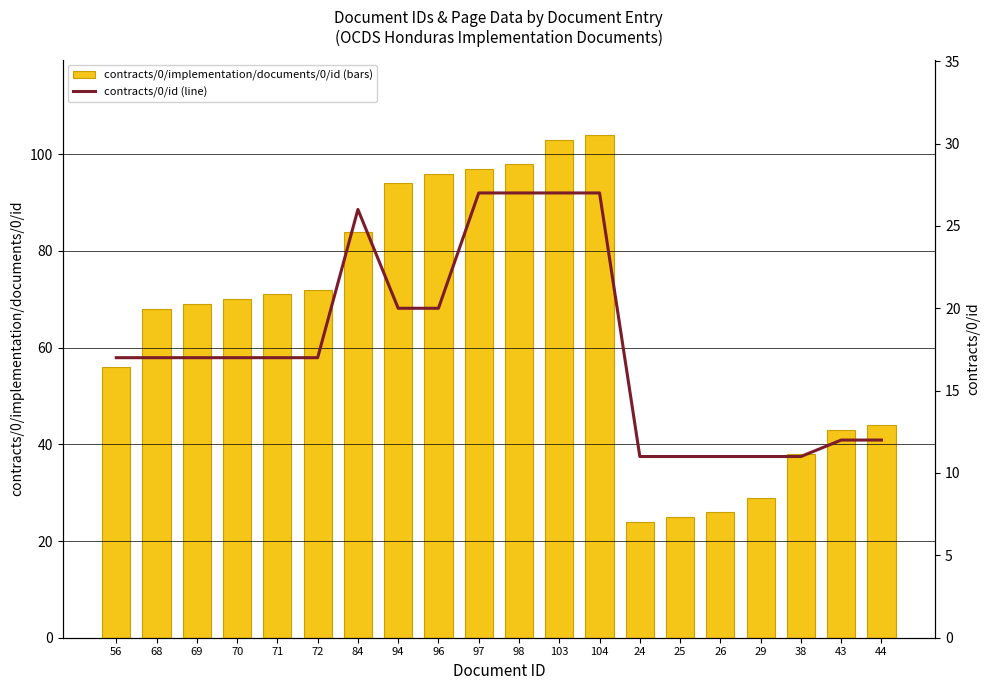

What is the spread (max minus min) of values at 84?

58